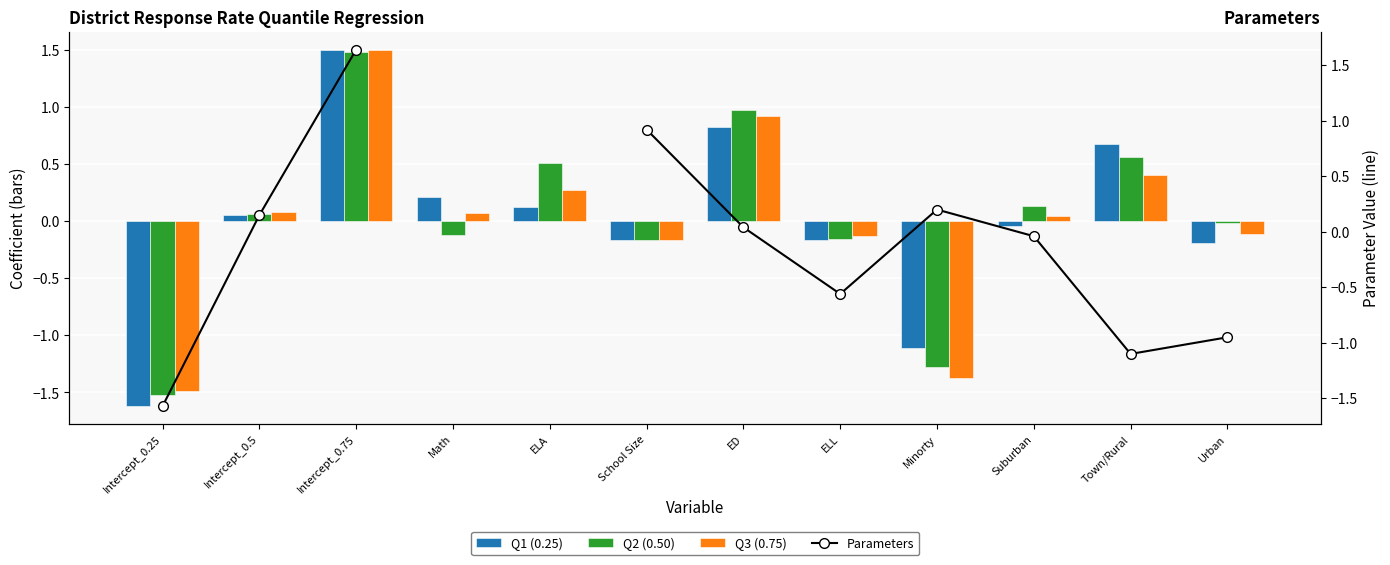

Count the number of data series in this chart.

4